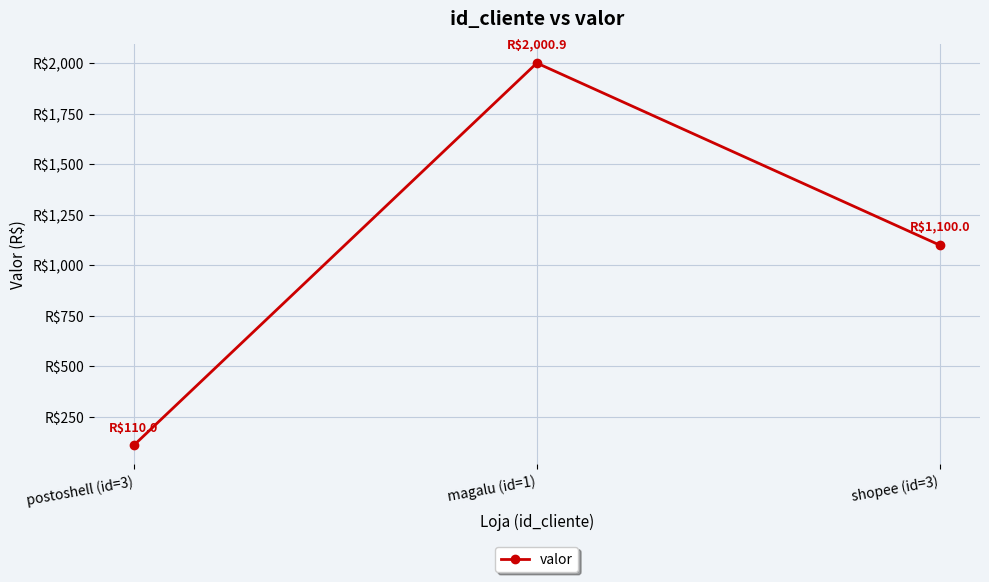

Is this an area chart (filled region under the line)?

No